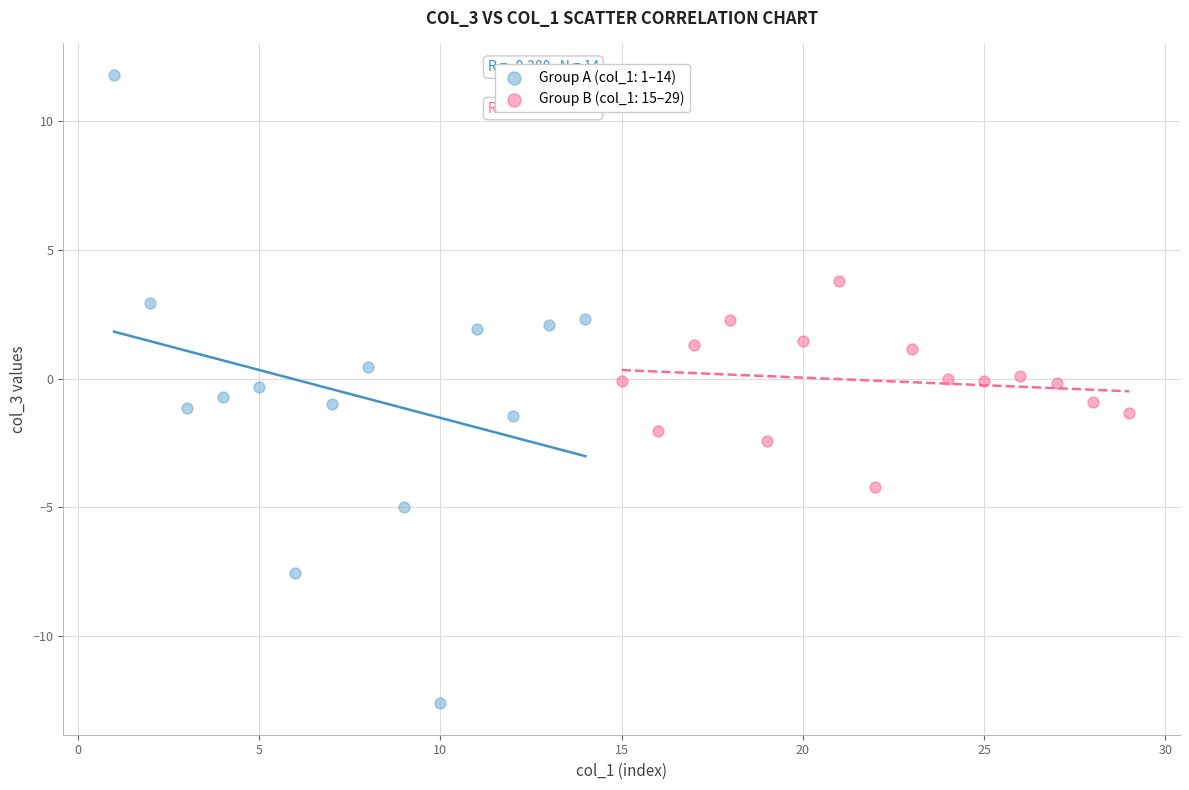

What are all the series names shown in the legend?

Group A (col_1: 1–14), Group B (col_1: 15–29)